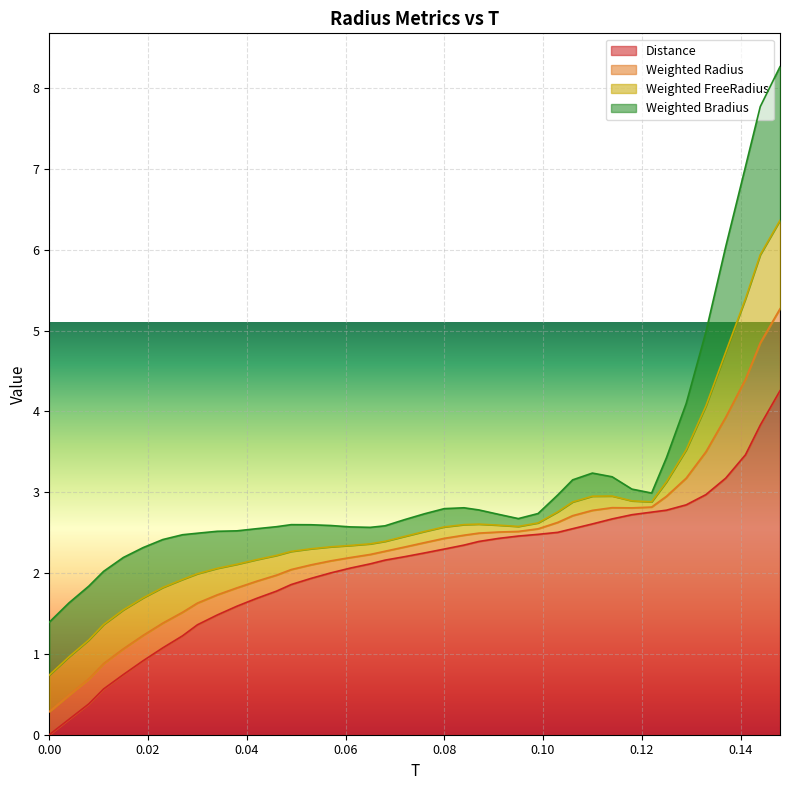

What is the label of the 6th point from the right?

0.129